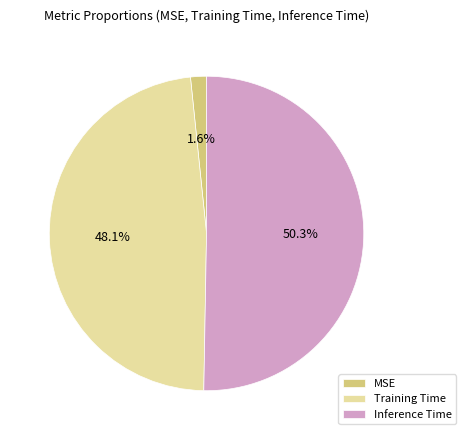

To the nearest percent, what portion does Inference Time represent?

50%